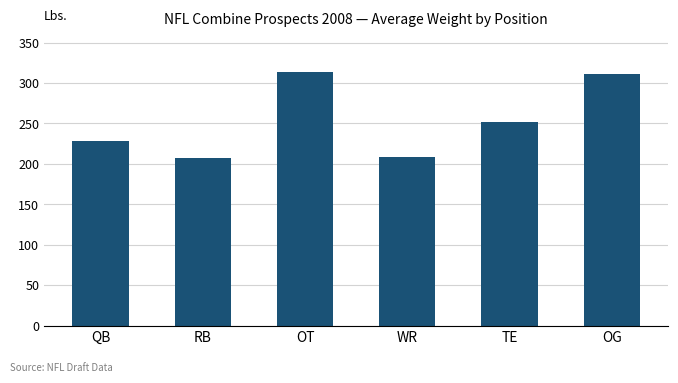

Where is the data nearest to the value 260?

TE